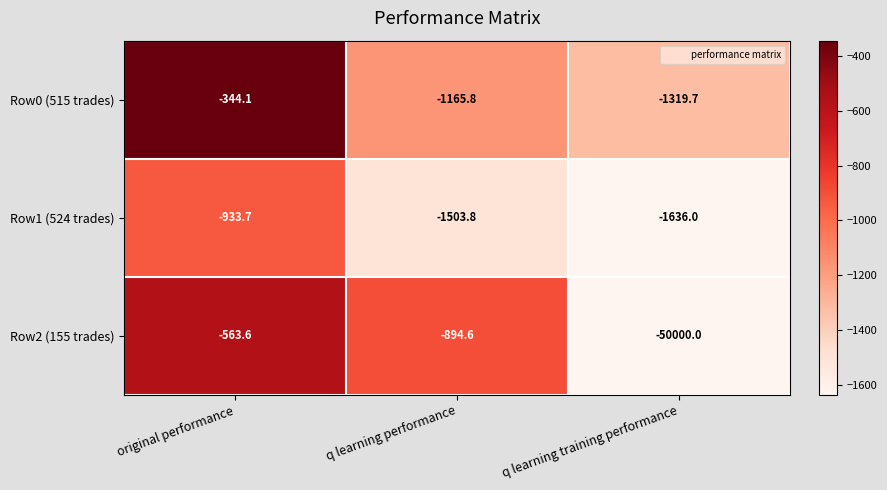

The value of Row2 (155 trades) at q learning performance is -894.6. True or false?

True